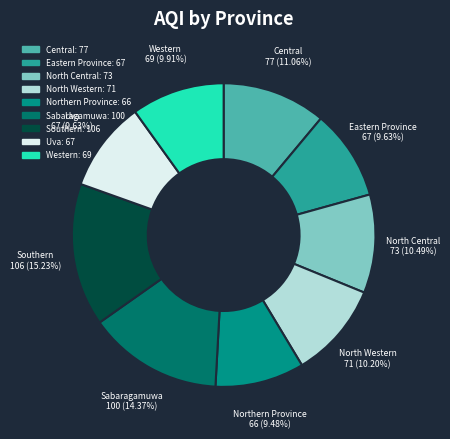

Between North Central and Western, which is larger?

North Central